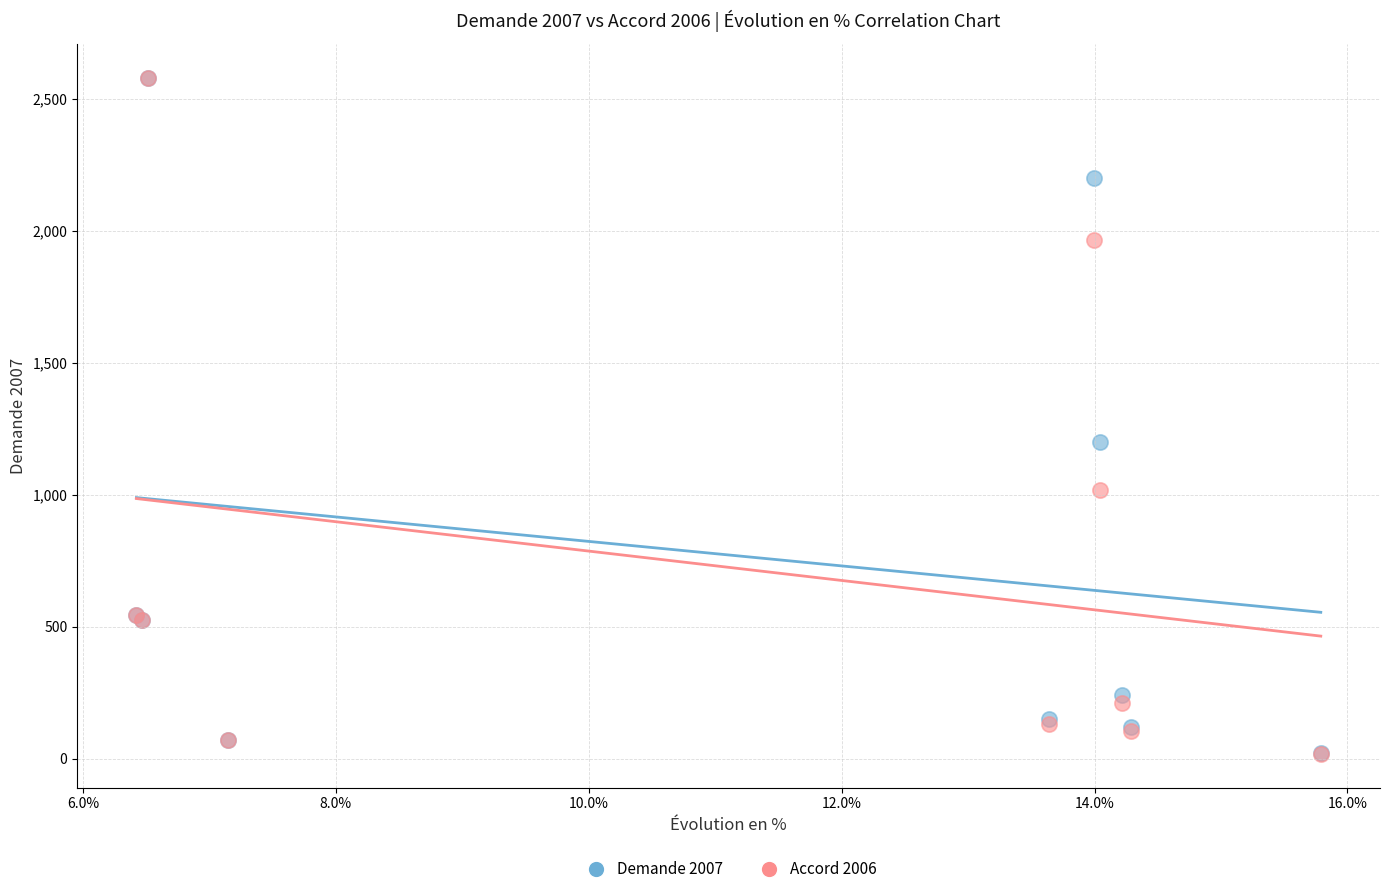

What are all the series names shown in the legend?

Demande 2007, Accord 2006